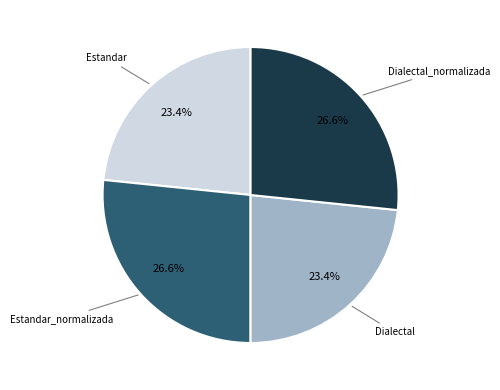

Is there any slice that represents more than half of the pie?

No